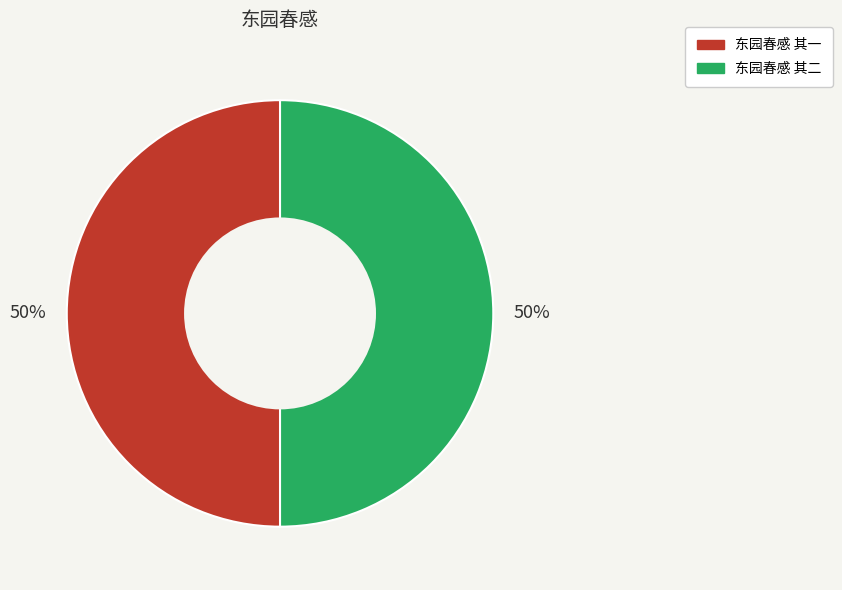

Approximately how many times larger is the value at 东园春感 其二 compared to 东园春感 其一?

1.0